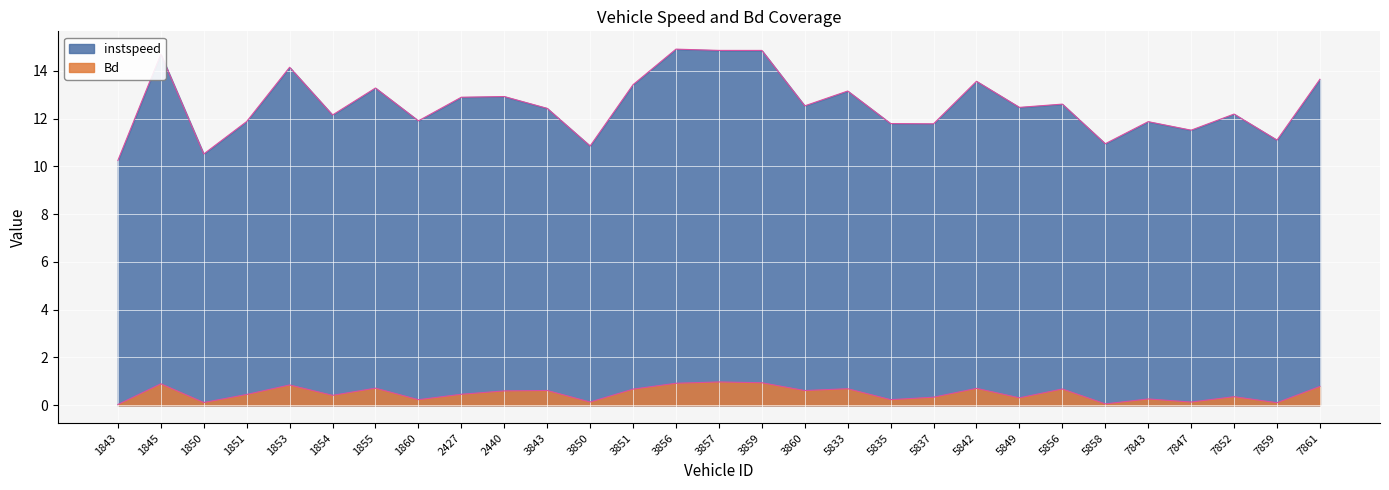

Rank the series by their average value, from lowest to highest.

Bd, instspeed